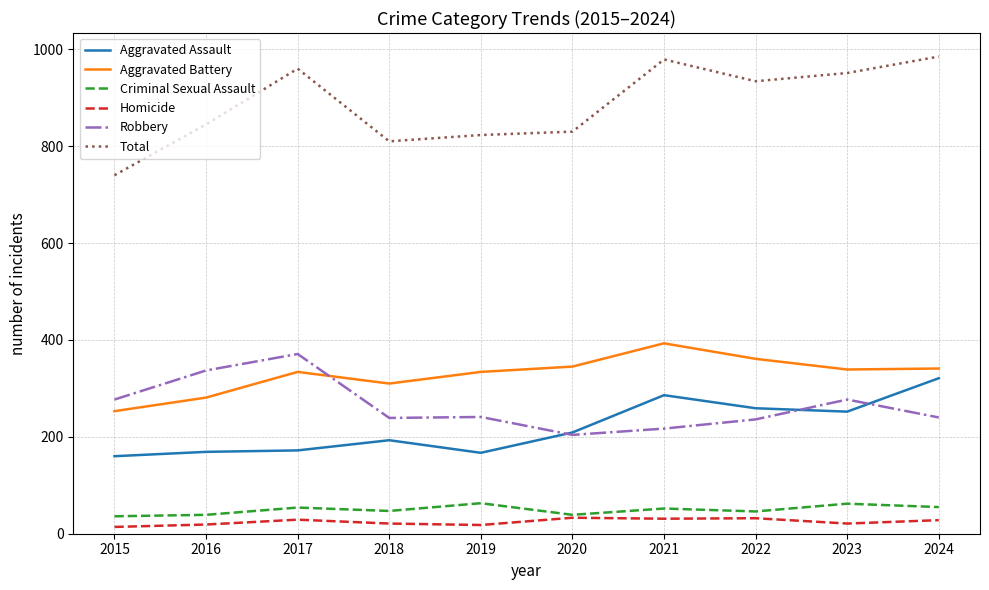

How many lines are shown in the chart?

6